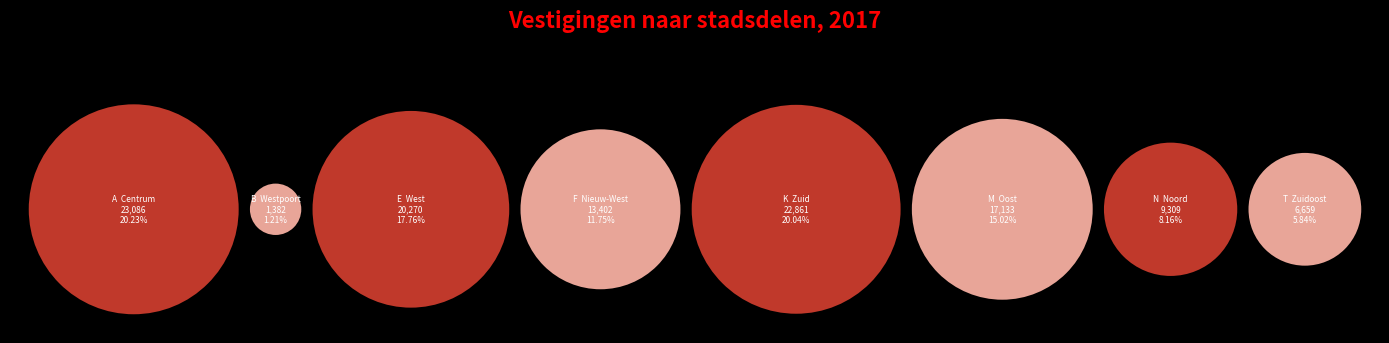

Between B  Westpoort and F  Nieuw-West, which is larger?

F  Nieuw-West